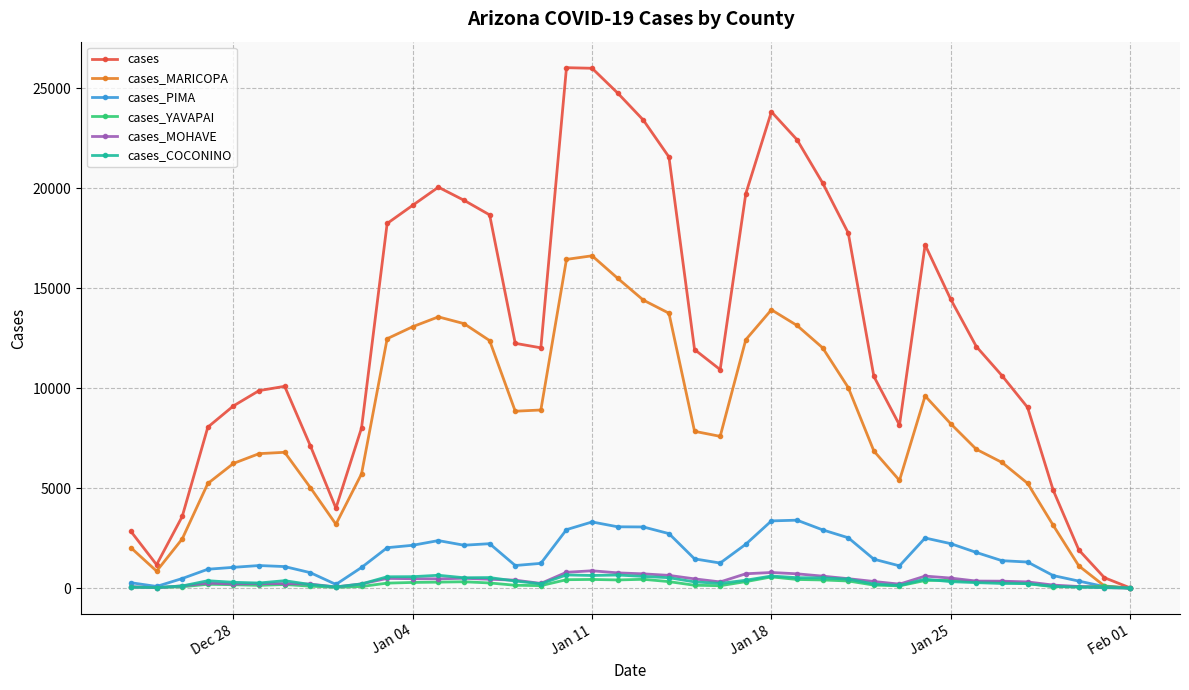

In cases, how many points are higher than both neighbors (excluding endpoints)?

5